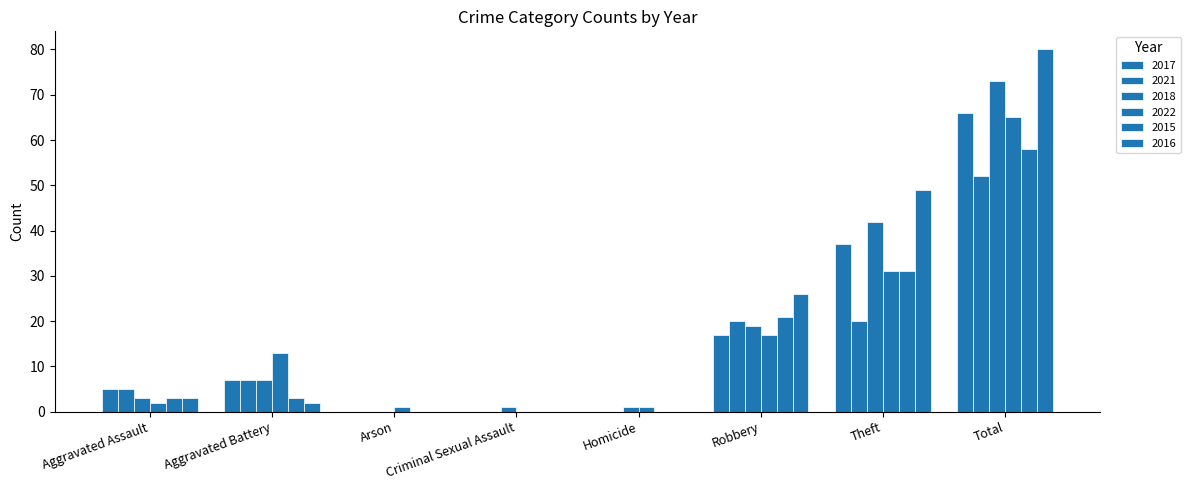

What is the difference between the highest and lowest values at Robbery?

9